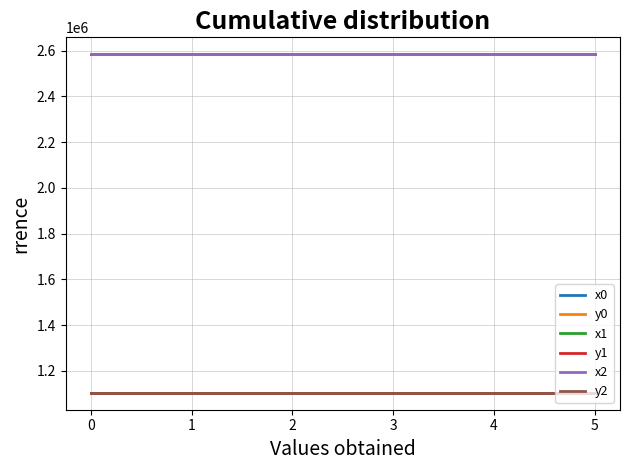

Is the value of x1 at 5 greater than the value of y0 at 3?

Yes